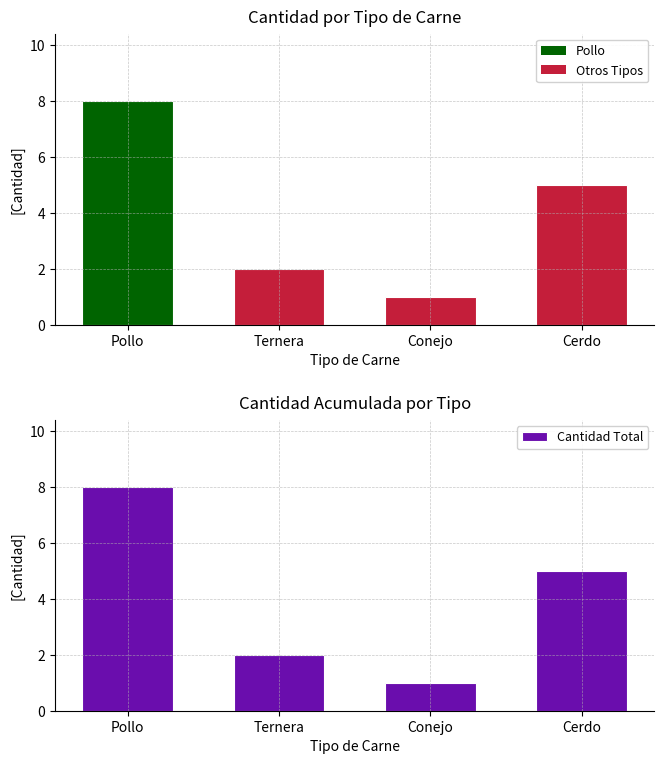

What is the label of the 2nd bar from the left?

Ternera